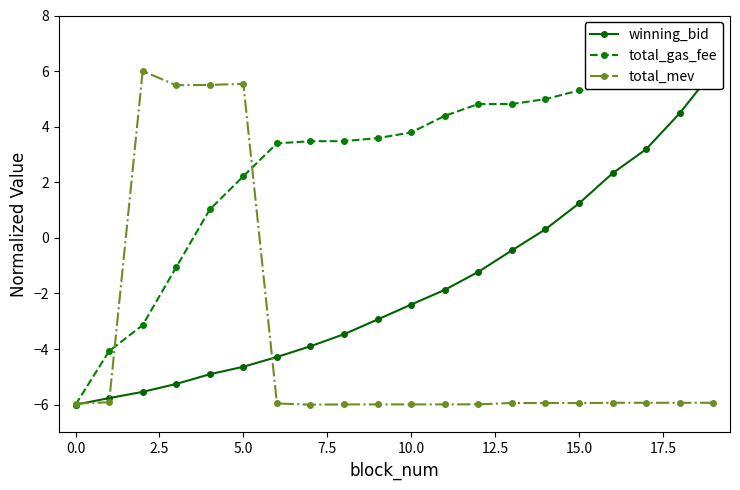

How many values in the total_gas_fee series are below 3?

6